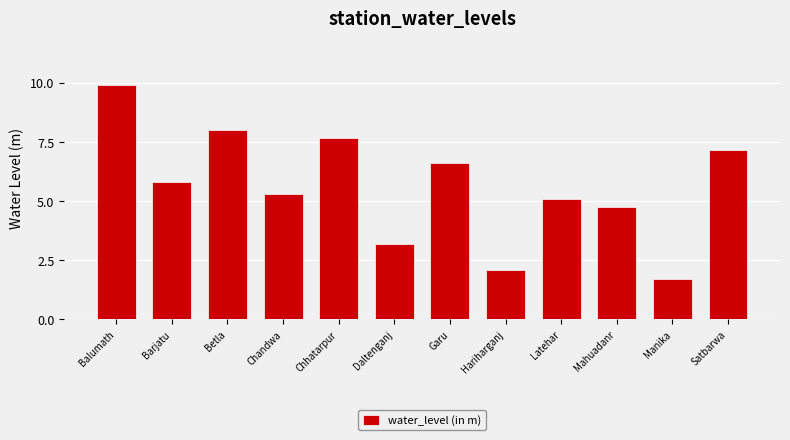

What position from the left is Betla?

3